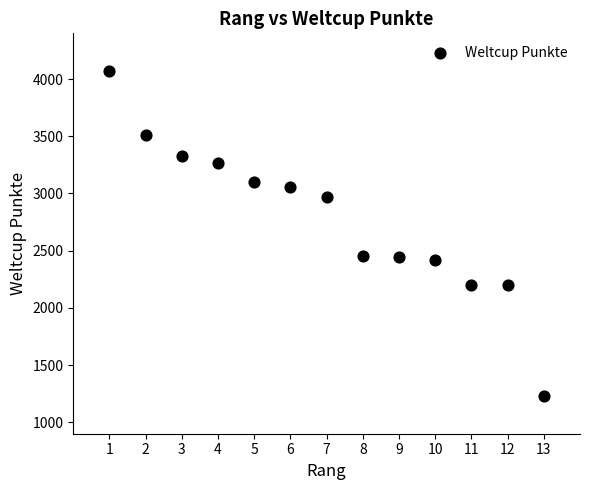

What is the range of Y values (max minus min)?

2845